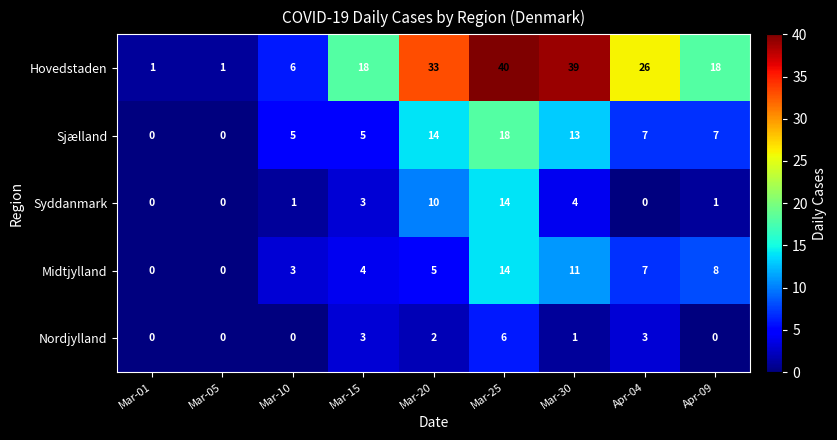

Between Mar-05 and Mar-30, which series saw the biggest shift?

Hovedstaden